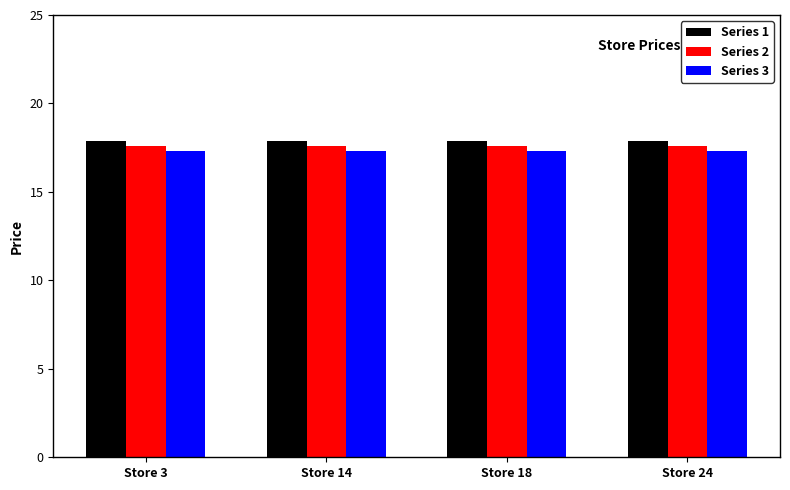

What is the value of the Series 1 bar at the 1st from the left?

17.9